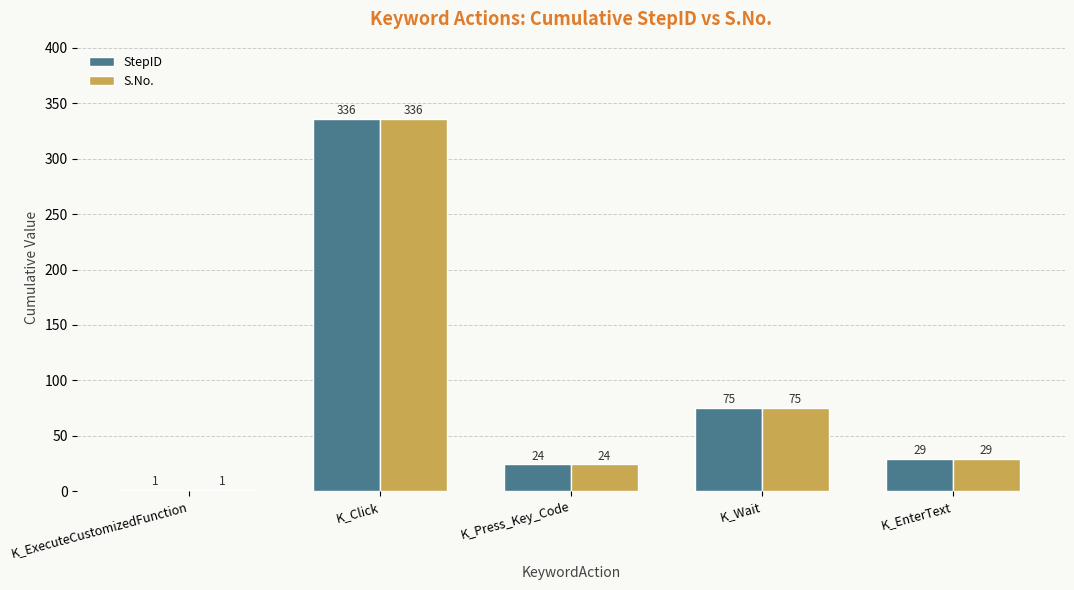

Is the value of S.No. at K_ExecuteCustomizedFunction greater than the value of StepID at K_Press_Key_Code?

No